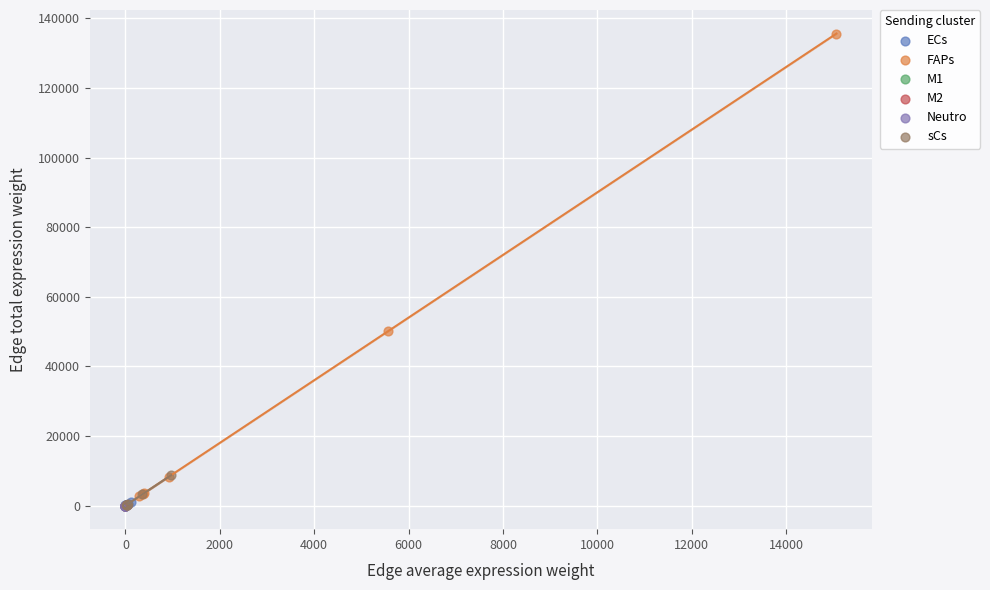

Which series contains the highest Y value?

FAPs